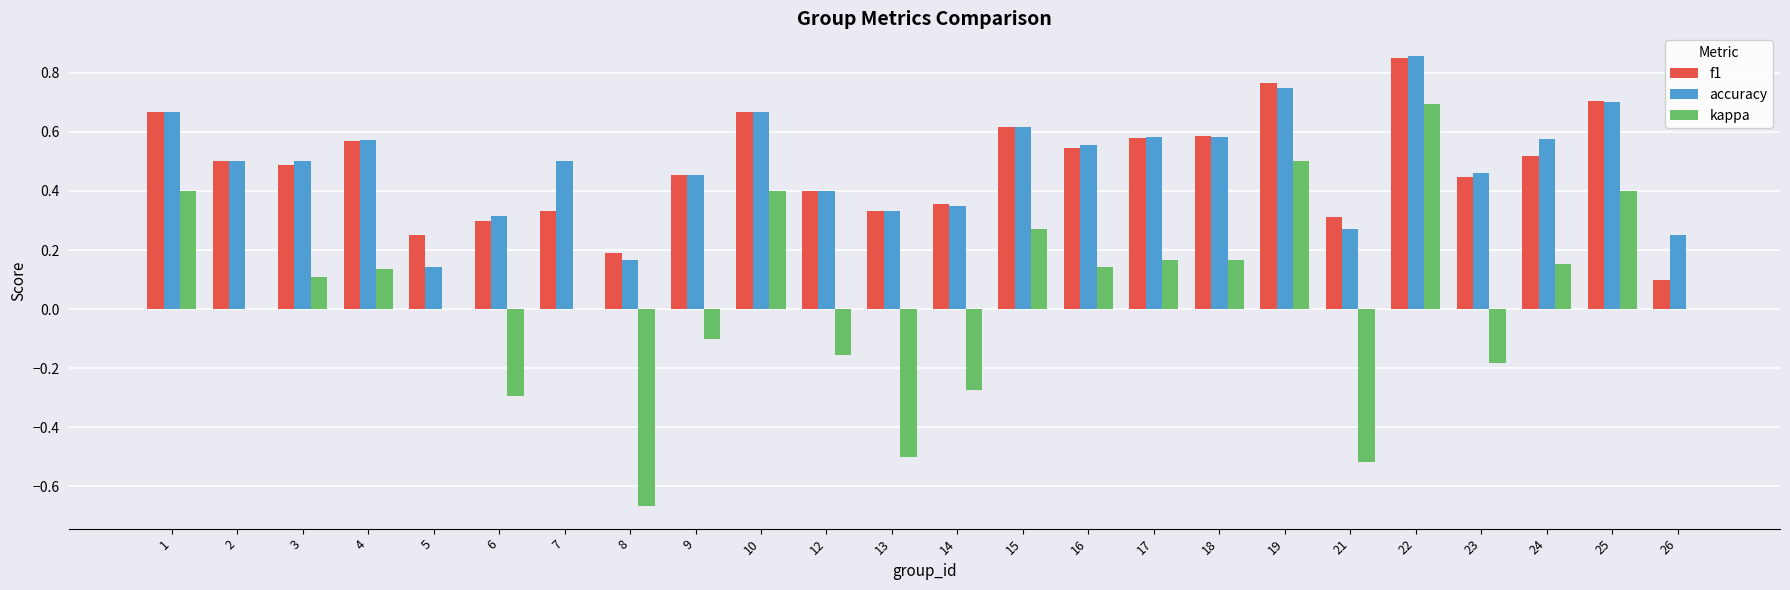

The kappa series shows -0.3 at 14. True or false?

True